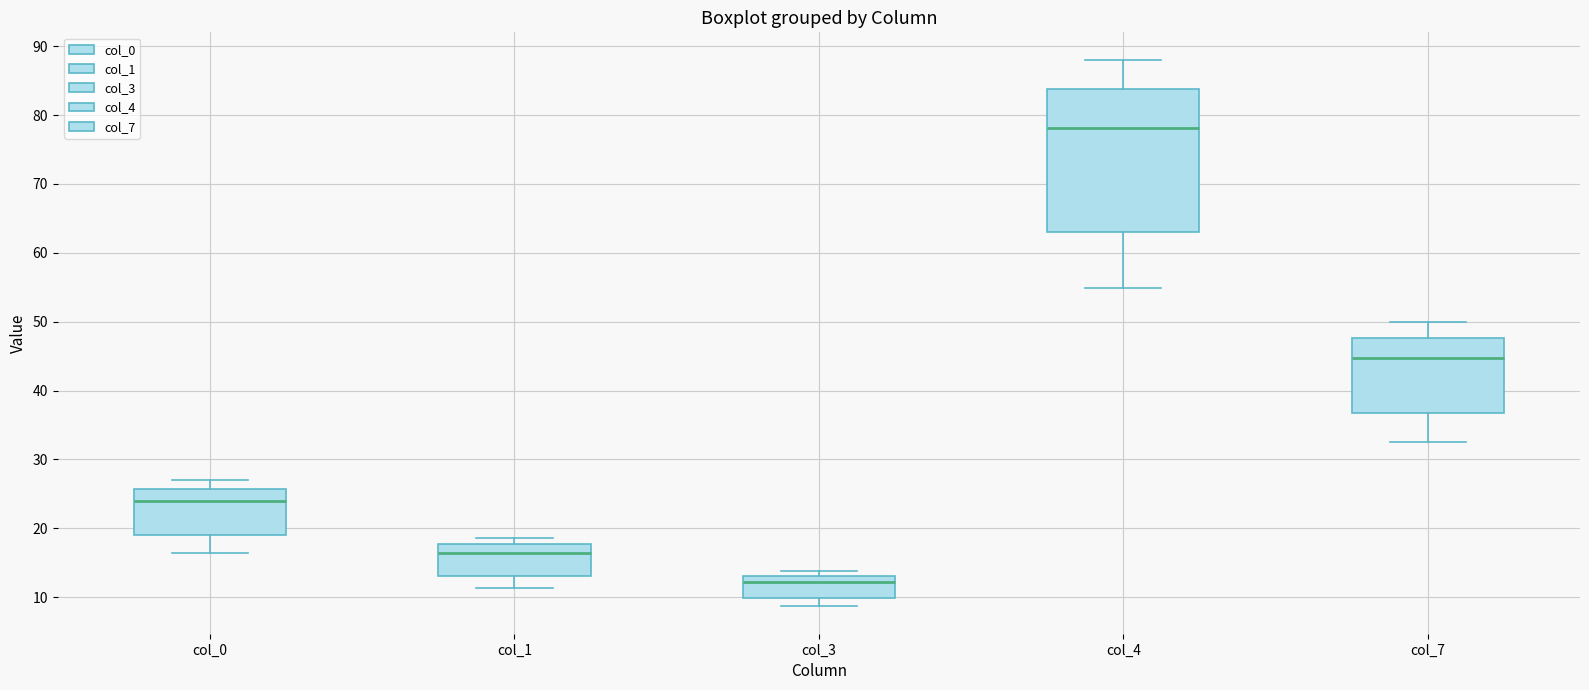

Where is the upper edge of the box for col_3 on the y-axis? The values are not printed on the chart, so give them approximately, as read against the axis.

13